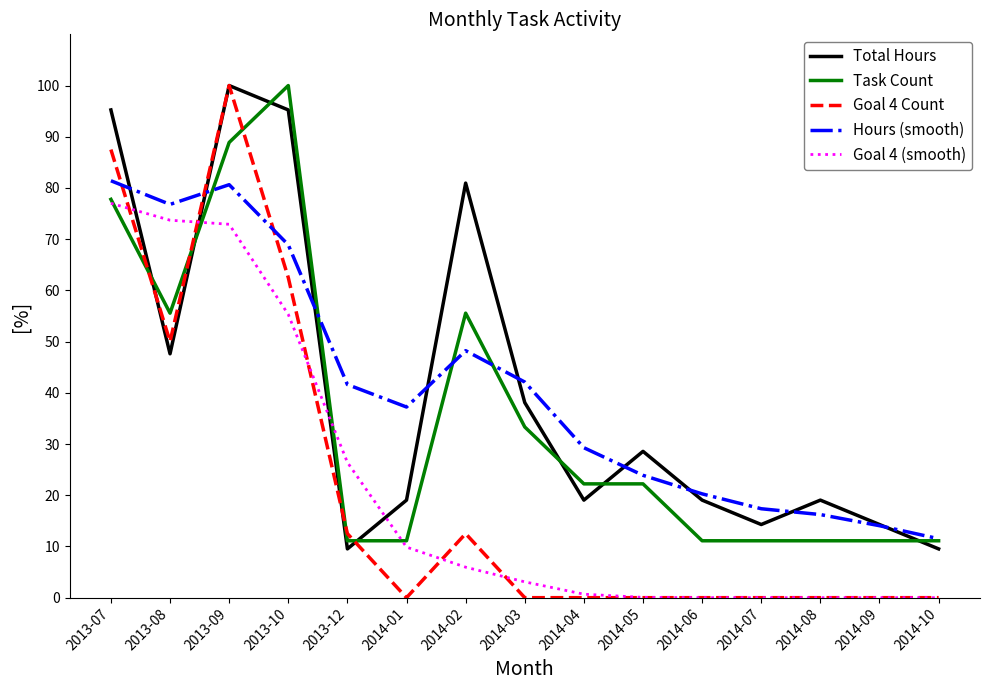

What is the greatest value displayed?

100.0